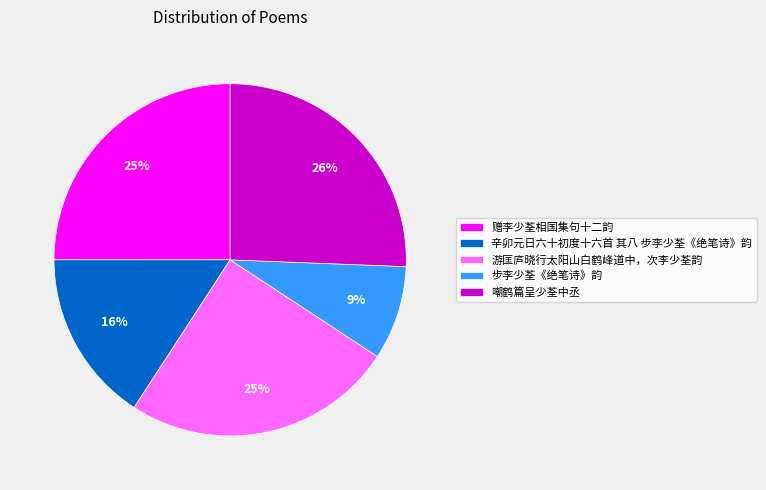

Count the number of slices in the pie.

5